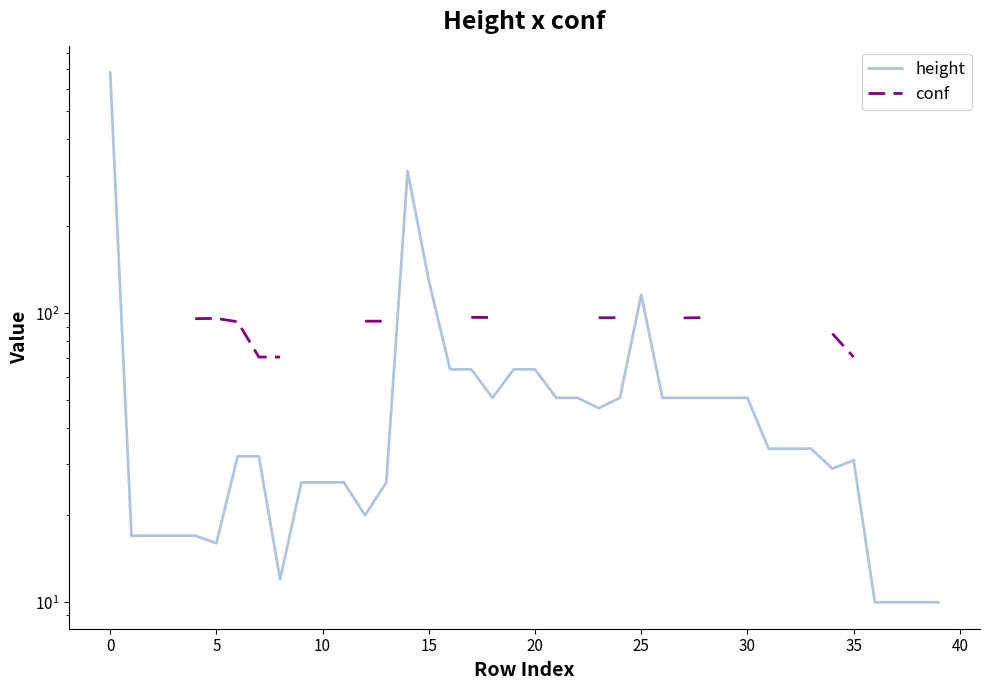

How many lines are shown in the chart?

2